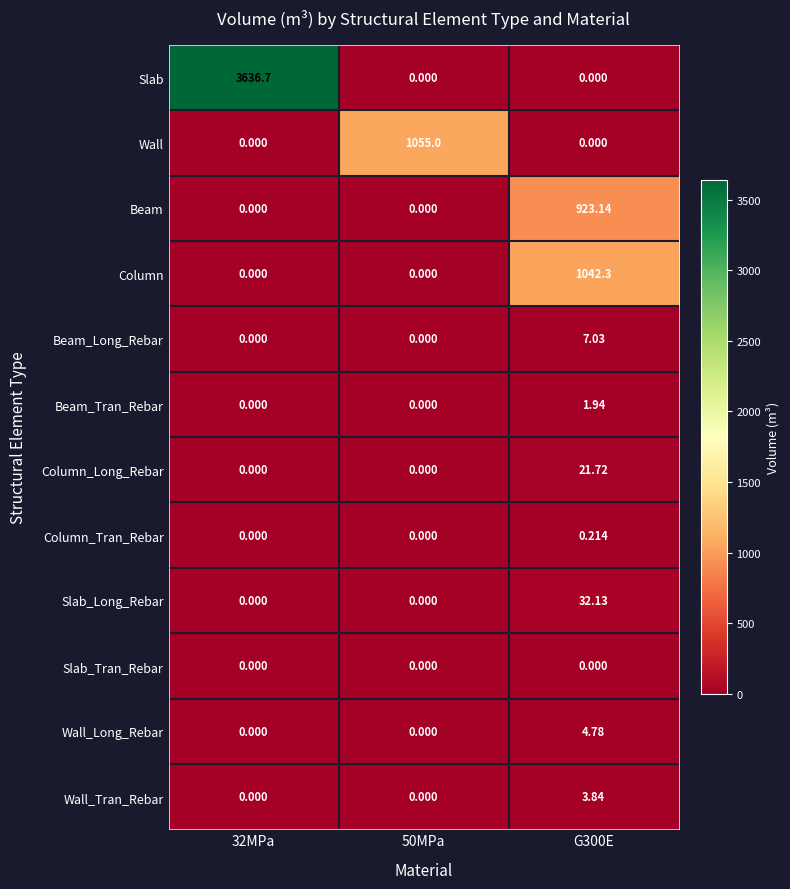

What is the difference between the highest and lowest values at 32MPa?

3636.7